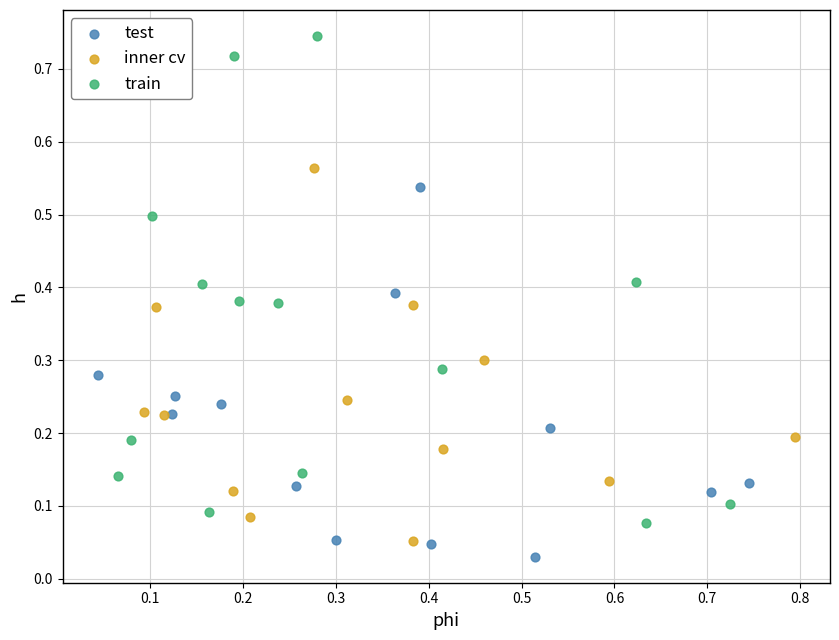

Which series has the largest Y range (max minus min)?

train